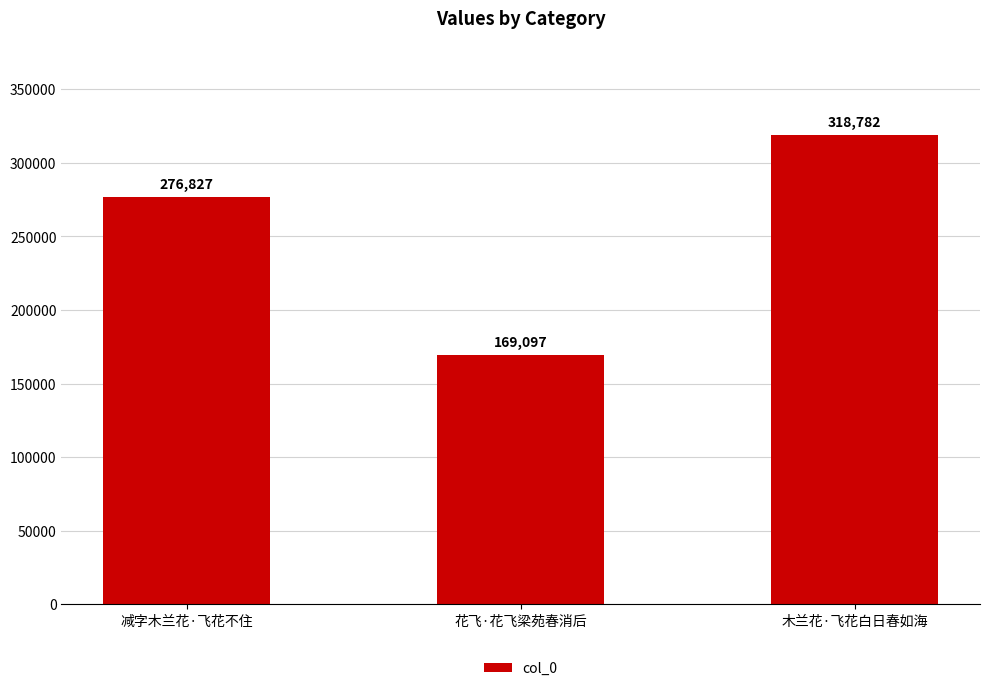

Reading right to left, list all the values displayed in this chart.

318782	169097	276827